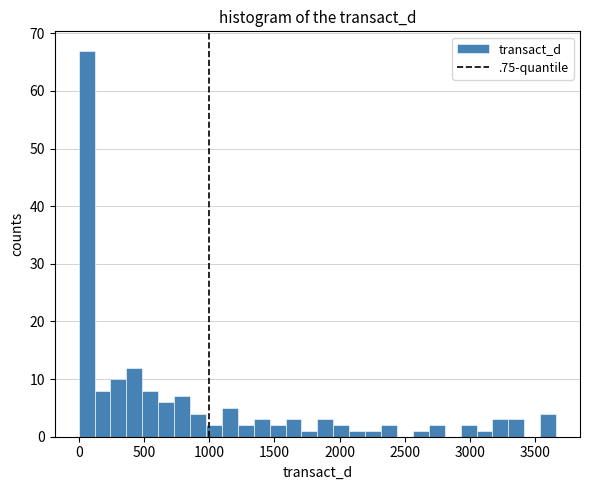

Read against the x-axis, roughly where is the centre of the tallest bar?

50